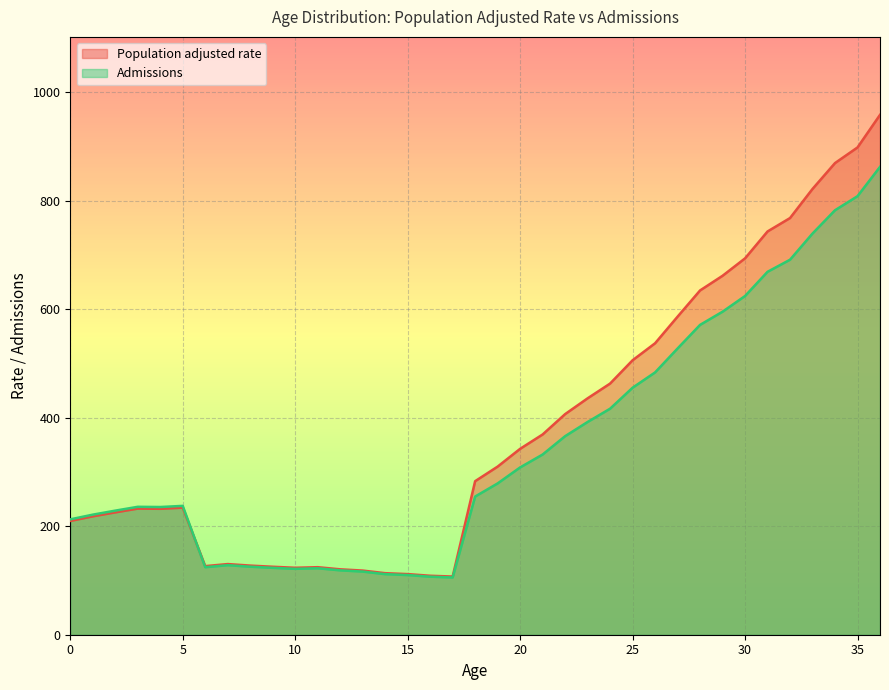

How many lines are shown in the chart?

2